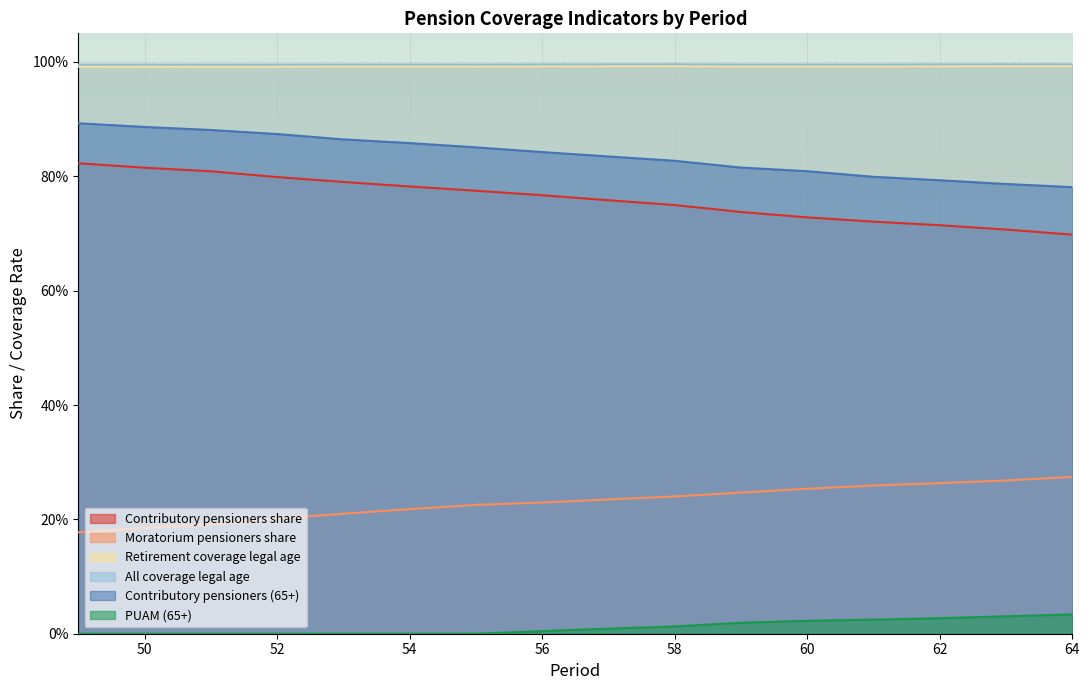

The value of PUAM (65+) at 58 is 0.0. True or false?

False